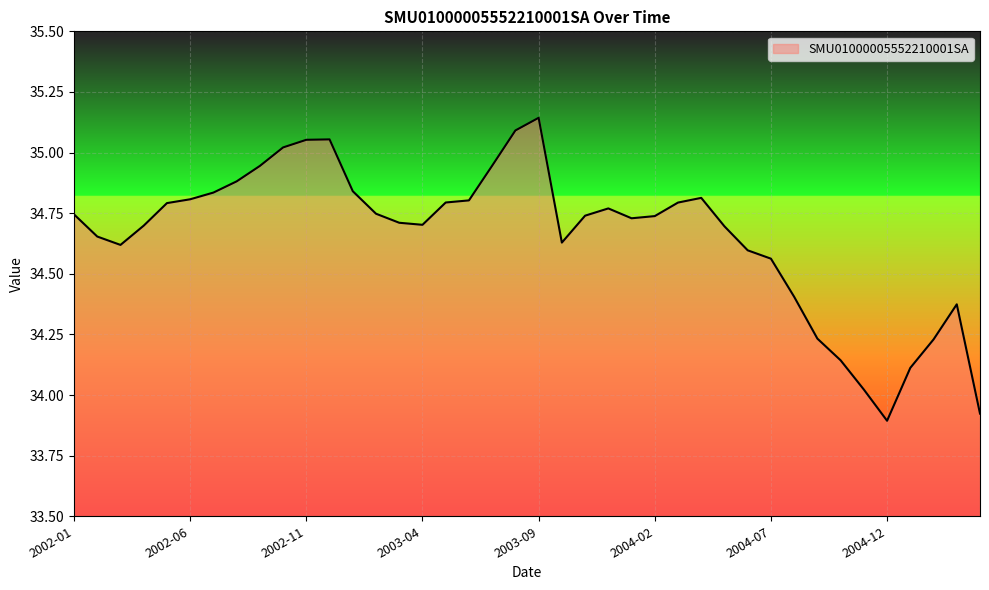

Reading right to left, transcribe all the data shown in this chart.

33.9	34.4	34.2	34.1	33.9	34.0	34.1	34.2	34.4	34.6	34.6	34.7	34.8	34.8	34.7	34.7	34.8	34.7	34.6	35.1	35.1	34.9	34.8	34.8	34.7	34.7	34.7	34.8	35.1	35.1	35.0	34.9	34.9	34.8	34.8	34.8	34.7	34.6	34.7	34.7